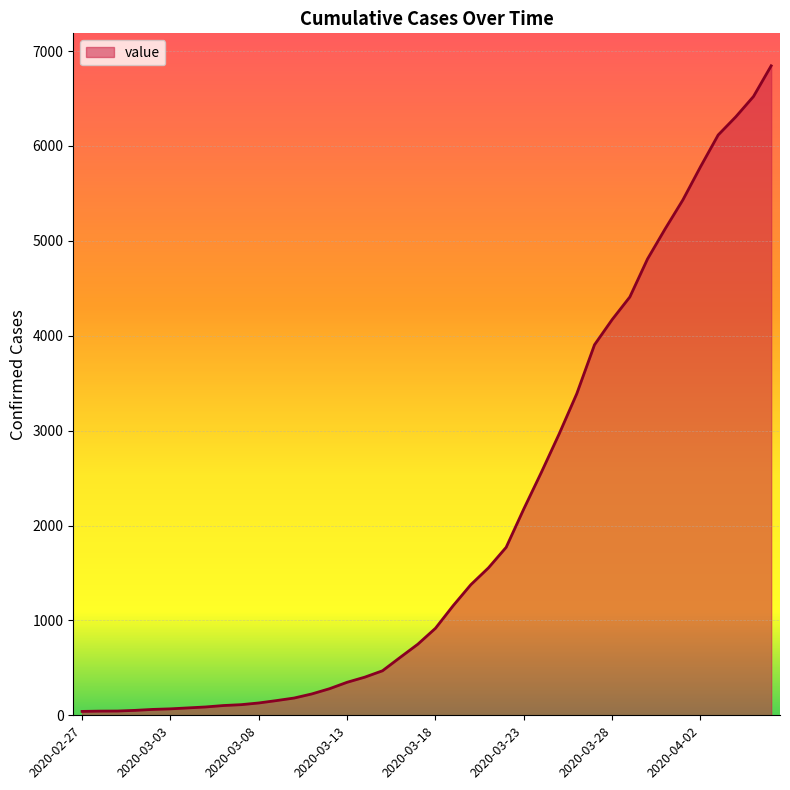

What is the maximum value shown in the chart?

6844